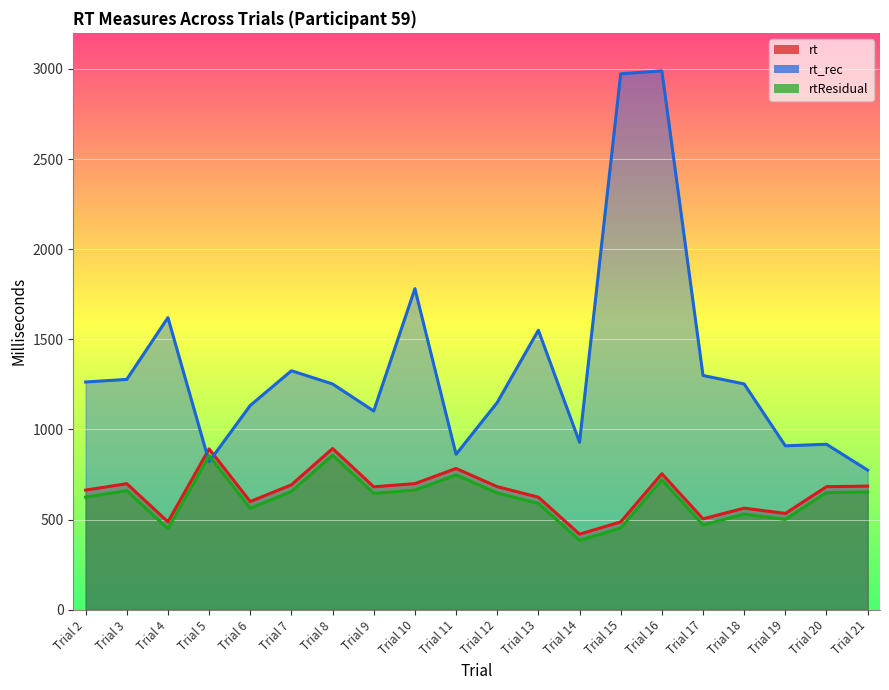

At which category does the chart reach its peak across all series?

Trial 16